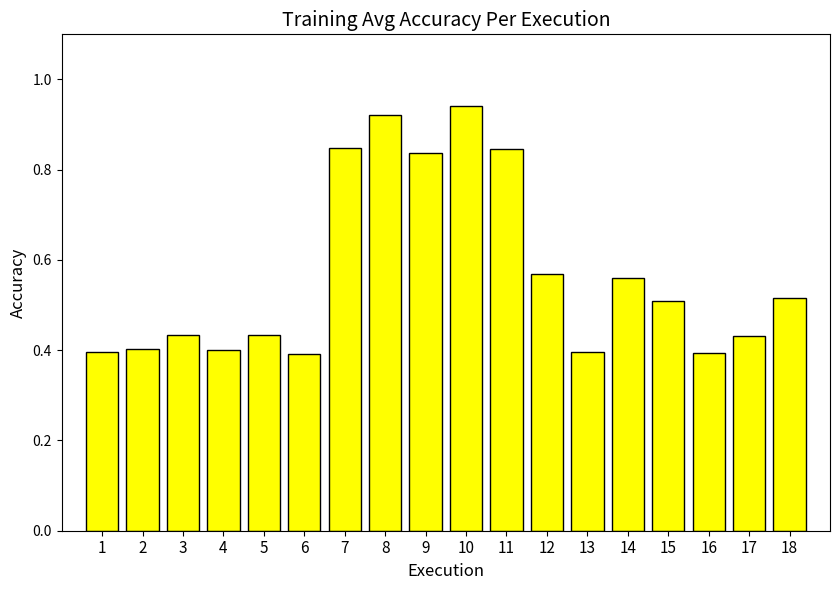

How many values are between 0 and 1?

18